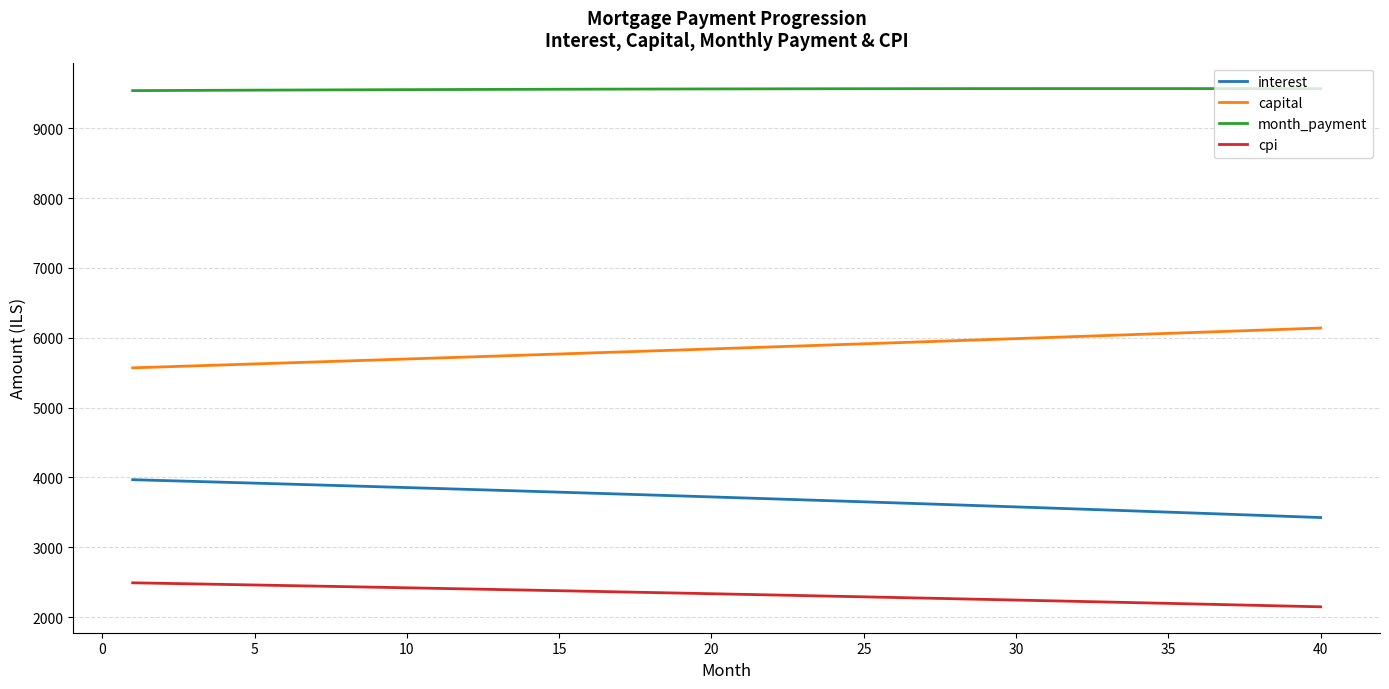

What is the difference between the maximum and minimum values in the interest series?

541.9